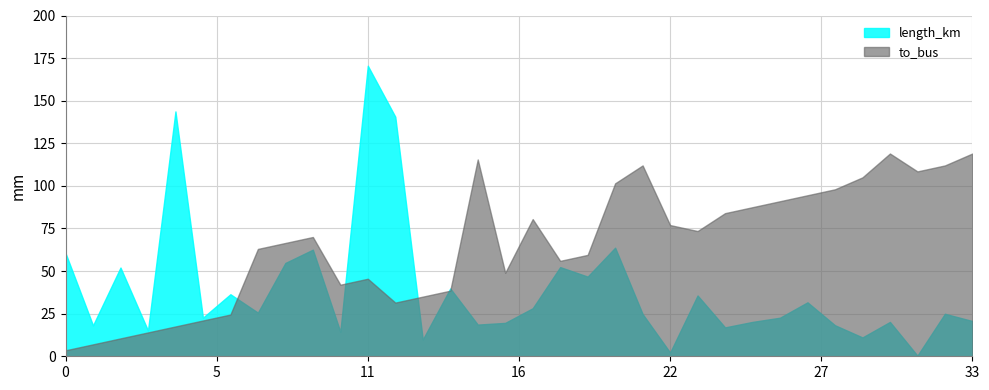

Does the chart have visible grid lines?

Yes